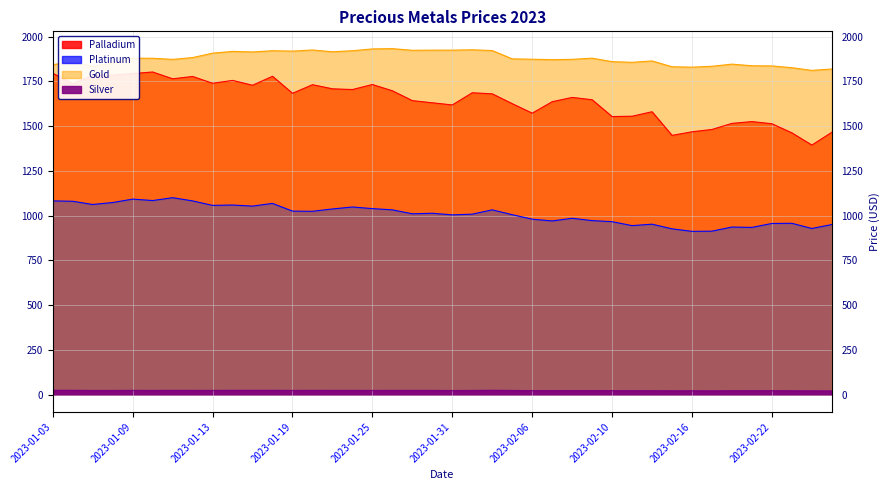

The Platinum series shows 371.0 at 2023-01-17. True or false?

False